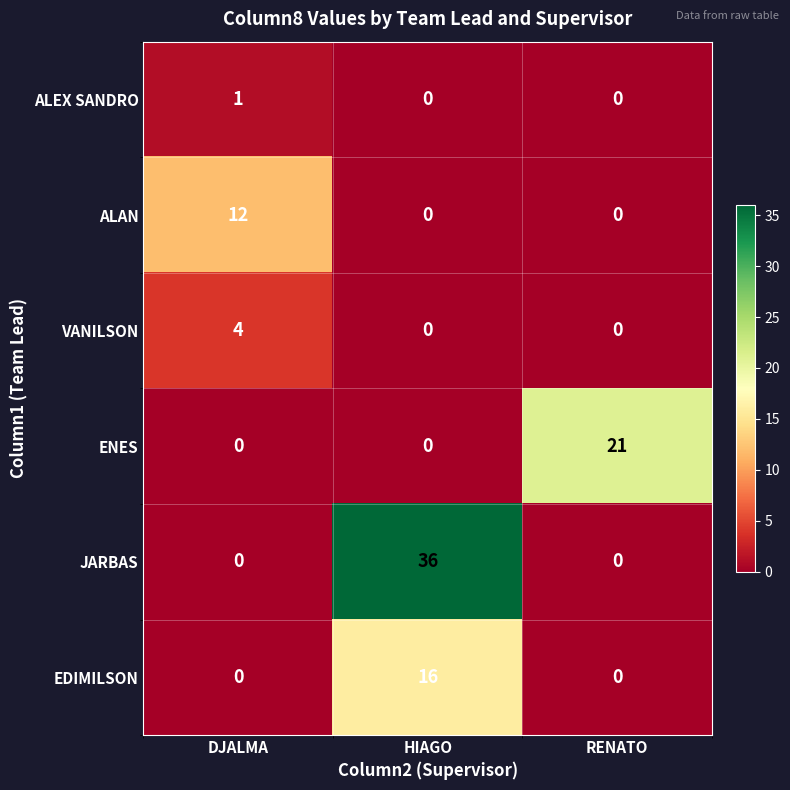

Reading left to right, extract all data points from this chart.

ALEX SANDRO: DJALMA=1	HIAGO=0	RENATO=0
ALAN: DJALMA=12	HIAGO=0	RENATO=0
VANILSON: DJALMA=4	HIAGO=0	RENATO=0
ENES: DJALMA=0	HIAGO=0	RENATO=21
JARBAS: DJALMA=0	HIAGO=36	RENATO=0
EDIMILSON: DJALMA=0	HIAGO=16	RENATO=0